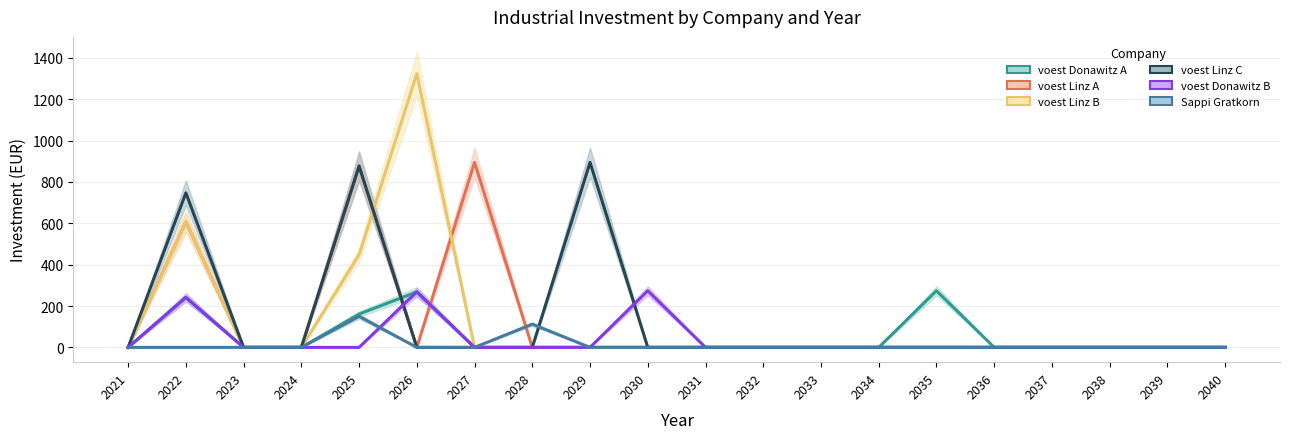

Reading right to left, what are all the values shown in this chart?

voest Donawitz A: 2040=0.0	2039=0.0	2038=0.0	2037=0.0	2036=0.0	2035=273.7	2034=0.0	2033=0.0	2032=0.0	2031=0.0	2030=0.0	2029=0.0	2028=0.0	2027=0.0	2026=268.3	2025=161.0	2024=0.0	2023=0.0	2022=241.5	2021=0.0
voest Linz A: 2040=0.0	2039=0.0	2038=0.0	2037=0.0	2036=0.0	2035=0.0	2034=0.0	2033=0.0	2032=0.0	2031=0.0	2030=0.0	2029=0.0	2028=0.0	2027=894.2	2026=0.0	2025=876.7	2024=0.0	2023=0.0	2022=606.9	2021=0.0
voest Linz B: 2040=0.0	2039=0.0	2038=0.0	2037=0.0	2036=0.0	2035=0.0	2034=0.0	2033=0.0	2032=0.0	2031=0.0	2030=0.0	2029=0.0	2028=0.0	2027=0.0	2026=1323.6	2025=447.3	2024=0.0	2023=0.0	2022=606.9	2021=0.0
voest Linz C: 2040=0.0	2039=0.0	2038=0.0	2037=0.0	2036=0.0	2035=0.0	2034=0.0	2033=0.0	2032=0.0	2031=0.0	2030=0.0	2029=894.2	2028=0.0	2027=0.0	2026=0.0	2025=876.7	2024=0.0	2023=0.0	2022=746.9	2021=0.0
voest Donawitz B: 2040=0.0	2039=0.0	2038=0.0	2037=0.0	2036=0.0	2035=0.0	2034=0.0	2033=0.0	2032=0.0	2031=0.0	2030=273.7	2029=0.0	2028=0.0	2027=0.0	2026=268.3	2025=0.0	2024=0.0	2023=0.0	2022=241.5	2021=0.0
Sappi Gratkorn: 2040=0.0	2039=0.0	2038=0.0	2037=0.0	2036=0.0	2035=0.0	2034=0.0	2033=0.0	2032=0.0	2031=0.0	2030=0.0	2029=0.0	2028=112.2	2027=0.0	2026=0.0	2025=150.0	2024=0.0	2023=0.0	2022=0.0	2021=0.0